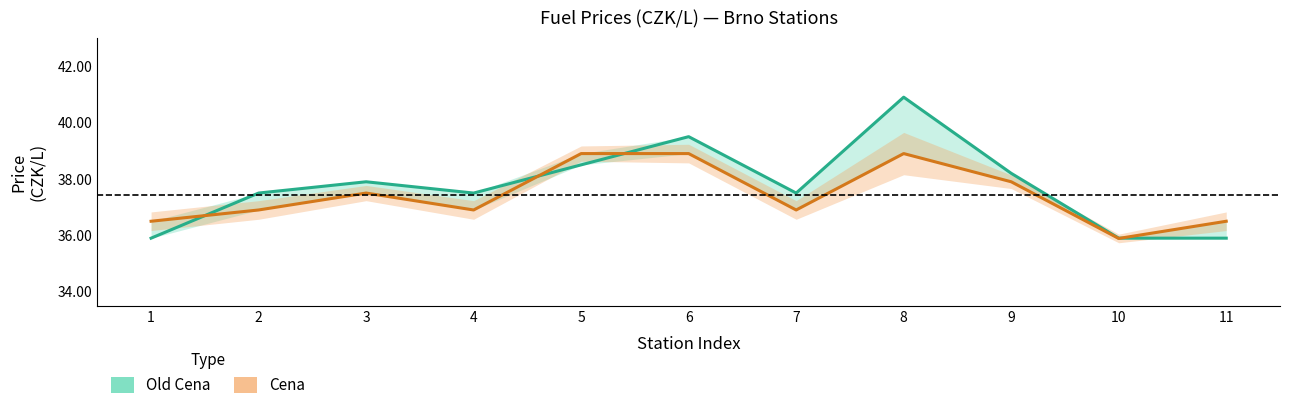

Where do Old Cena and Cena first cross each other?

1 and 2